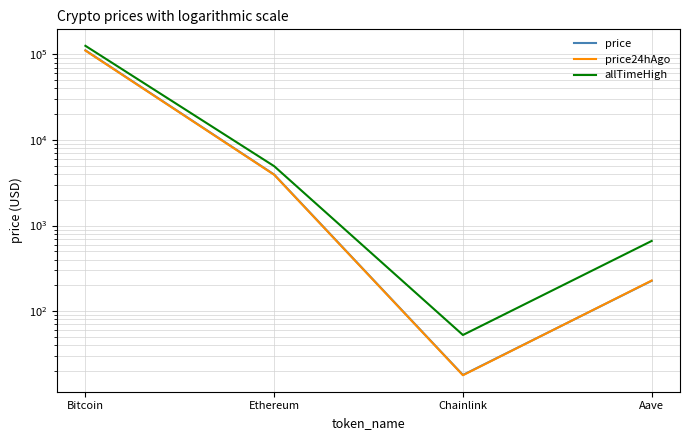

What is the label of the 4th point from the left?

Aave